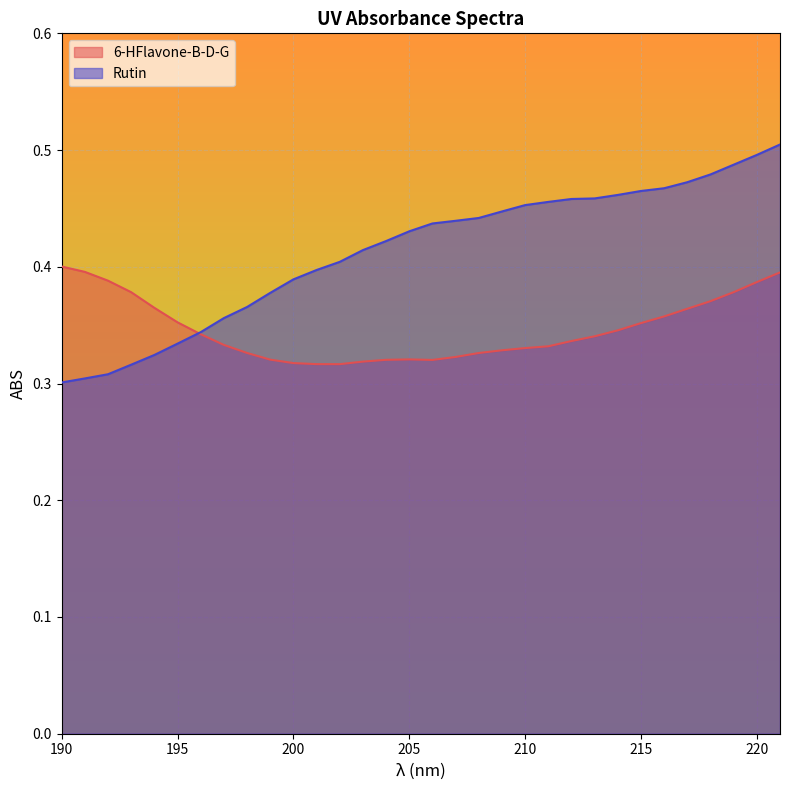

Which series has the largest total across all categories?

Rutin